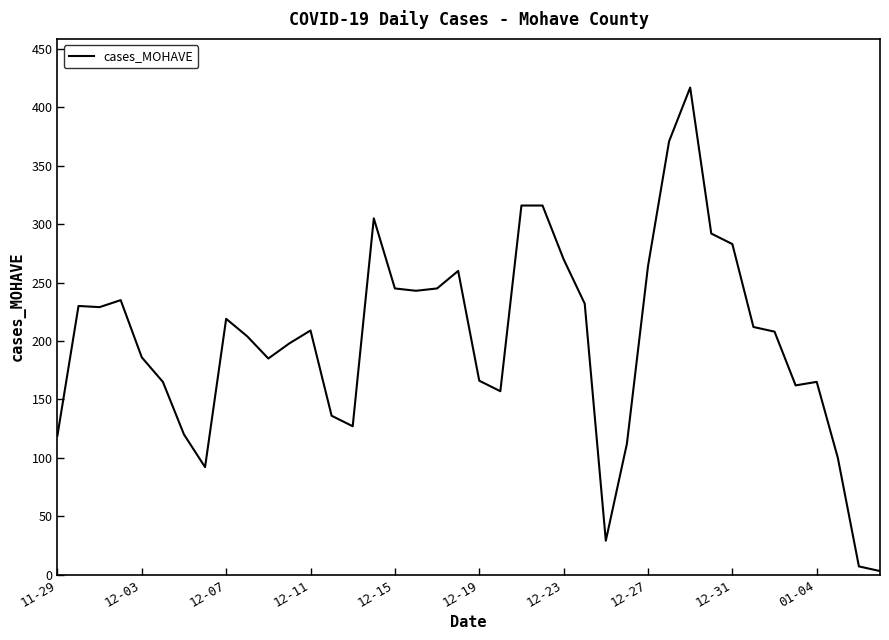

What is the greatest value displayed?

417